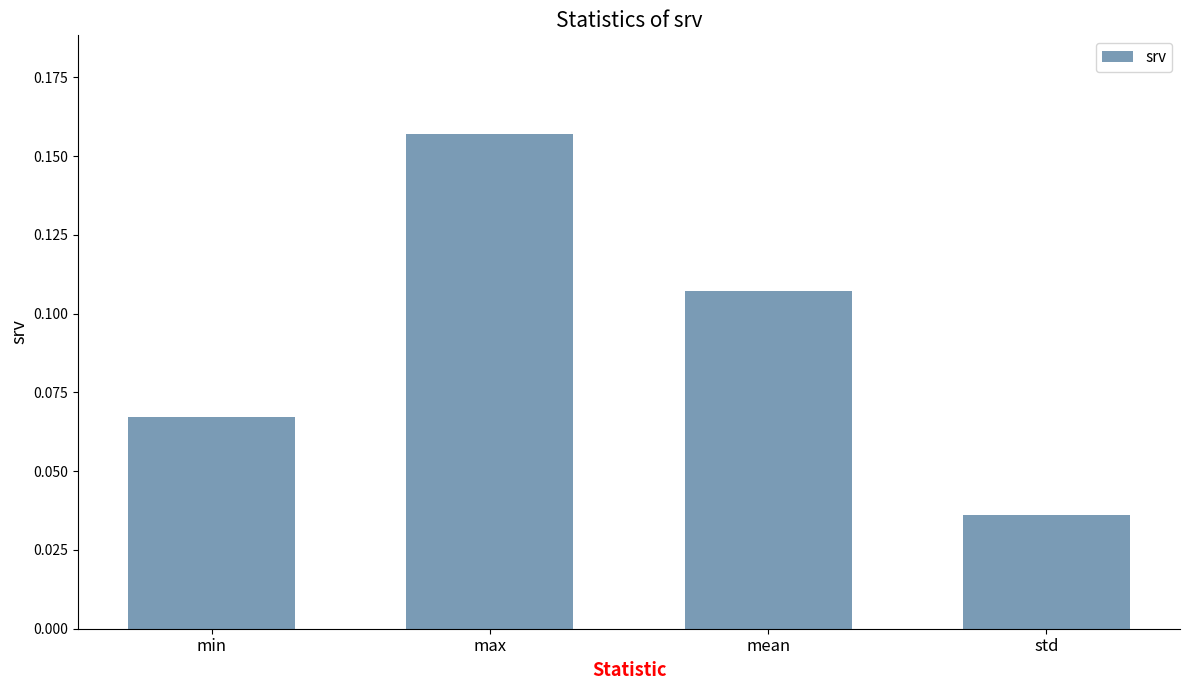

Between std and min, which is larger?

min